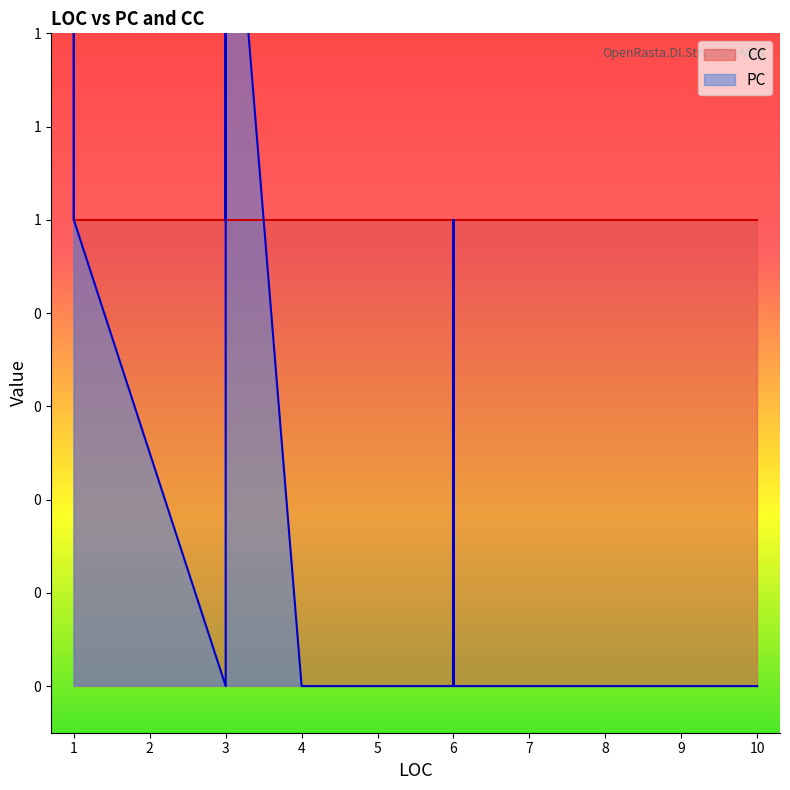

At which category does PC reach its first local valley?

3